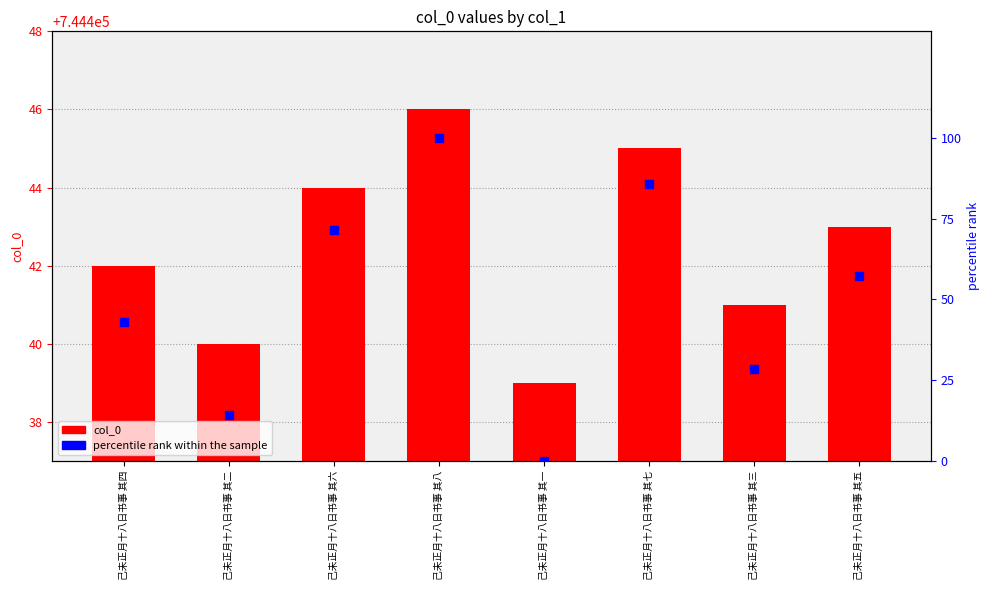

Which series has the largest total across all categories?

col_0